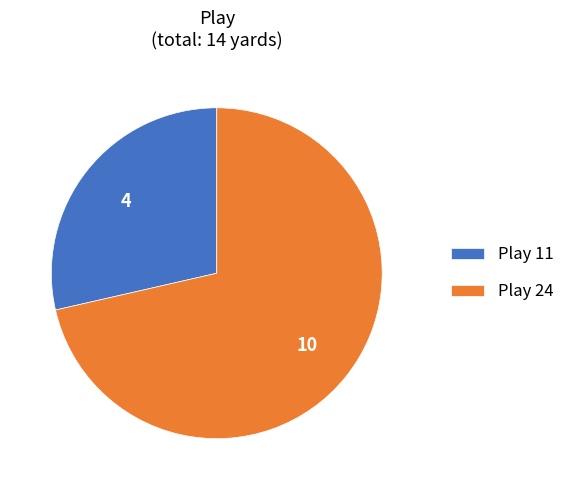

Which category has the smallest portion of the pie?

Play 11